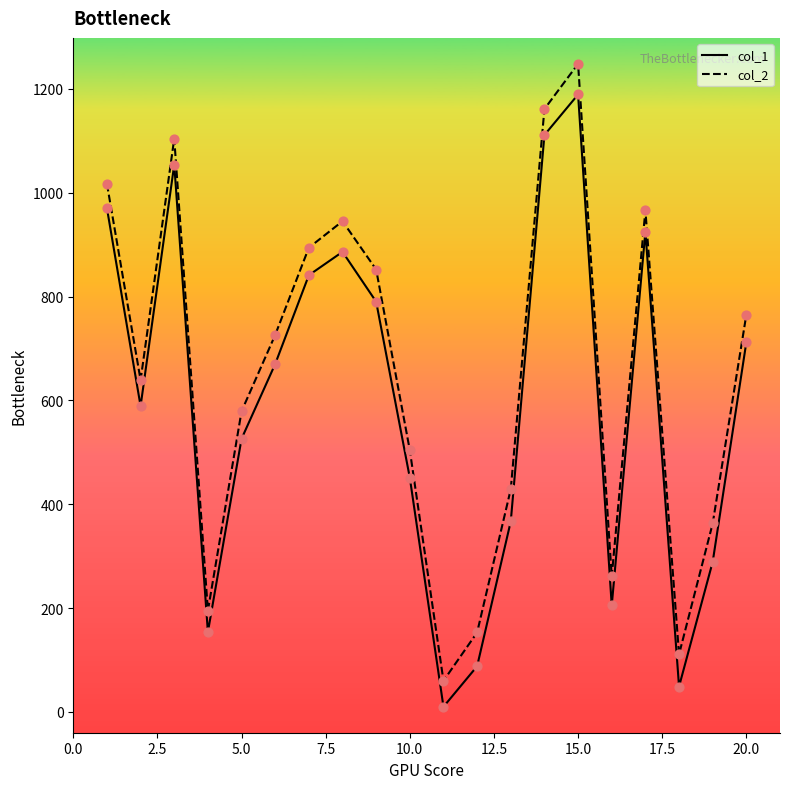

What is the maximum value shown in the chart?

1248